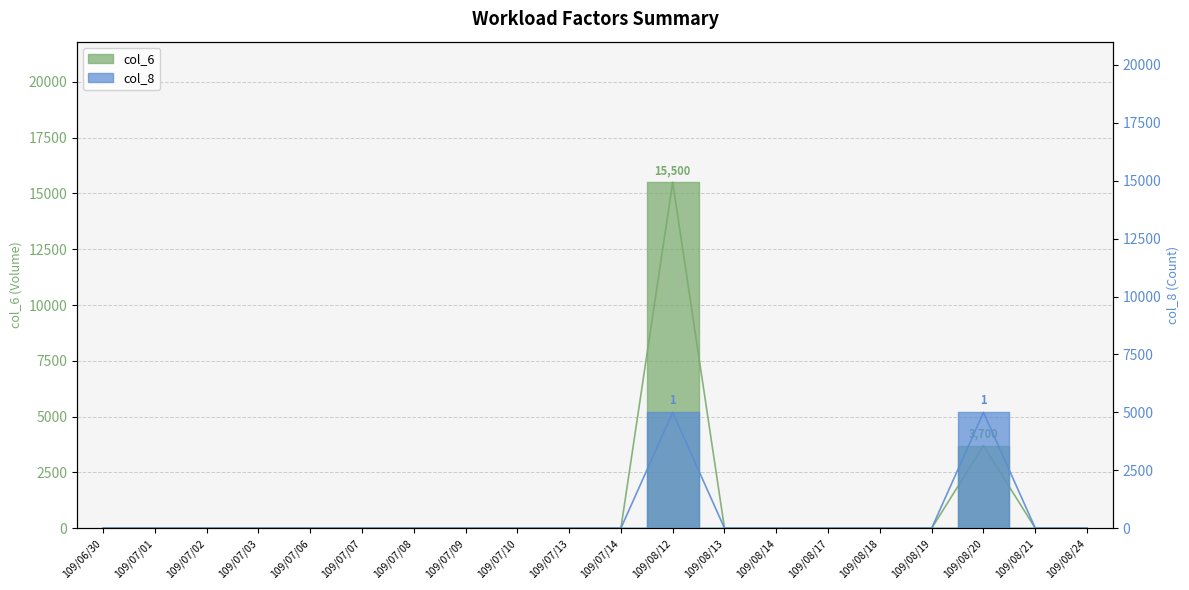

Reading left to right, what are all the values shown in this chart?

col_6: 109/06/30=0	109/07/01=0	109/07/02=0	109/07/03=0	109/07/06=0	109/07/07=0	109/07/08=0	109/07/09=0	109/07/10=0	109/07/13=0	109/07/14=0	109/08/12=15500	109/08/13=0	109/08/14=0	109/08/17=0	109/08/18=0	109/08/19=0	109/08/20=3700	109/08/21=0	109/08/24=0
col_8: 109/06/30=0	109/07/01=0	109/07/02=0	109/07/03=0	109/07/06=0	109/07/07=0	109/07/08=0	109/07/09=0	109/07/10=0	109/07/13=0	109/07/14=0	109/08/12=5000	109/08/13=0	109/08/14=0	109/08/17=0	109/08/18=0	109/08/19=0	109/08/20=5000	109/08/21=0	109/08/24=0